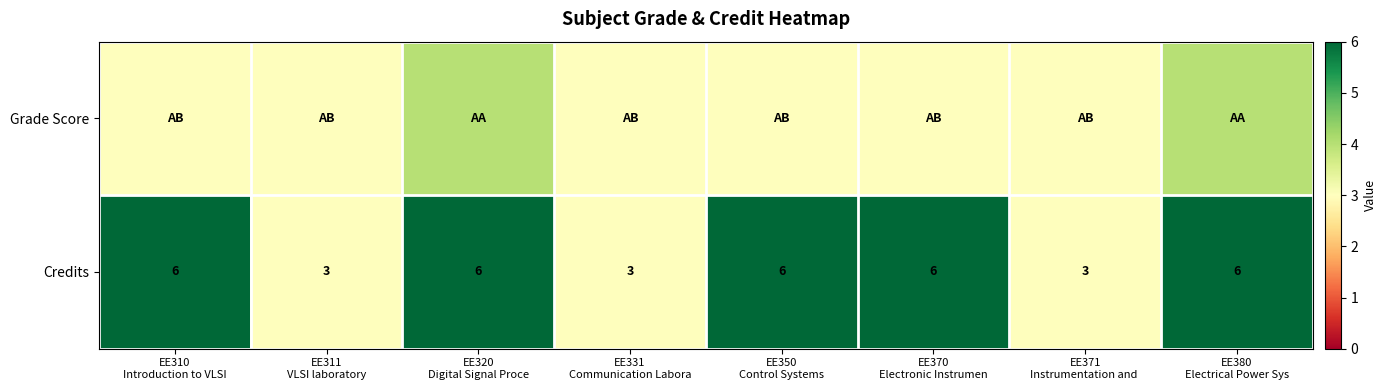

What is the sum of all Credits values?

39